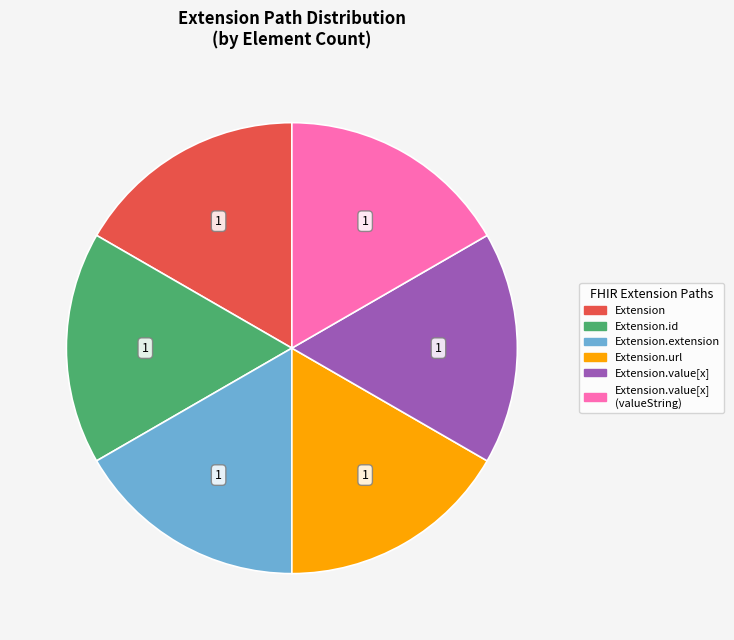

Does any single category account for the majority?

No